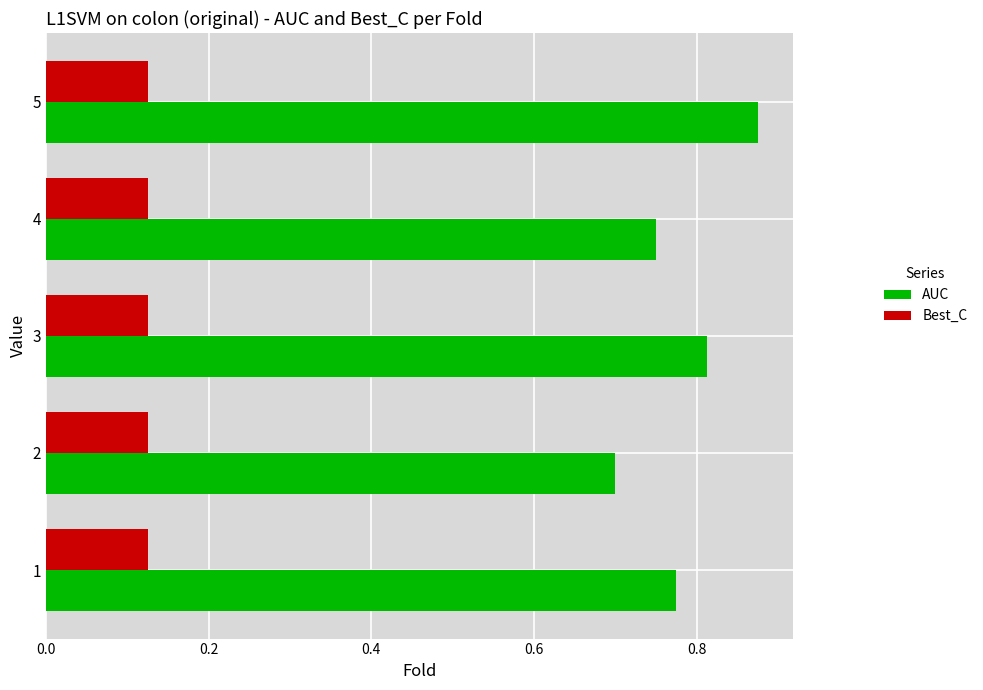

How many AUC values are between 0 and 1?

5